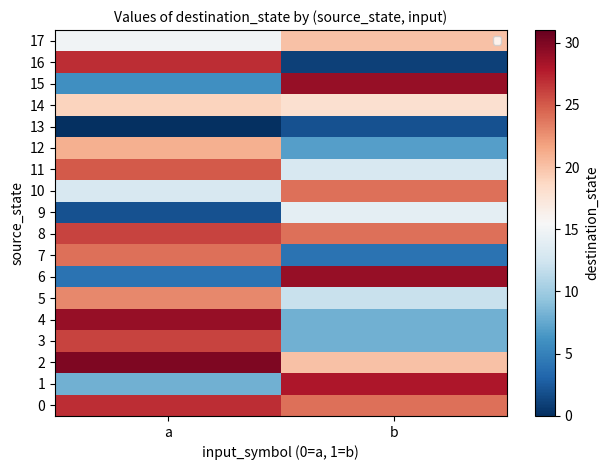

Count the number of data series in this chart.

18